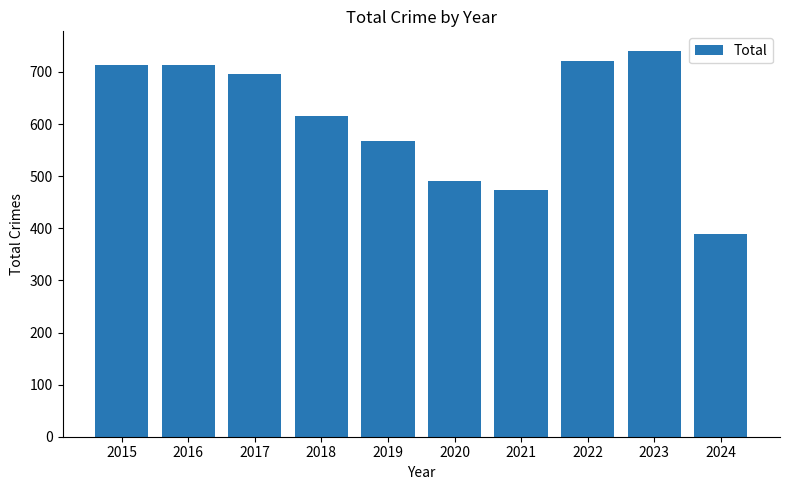

What is the minimum value shown in the chart?

389